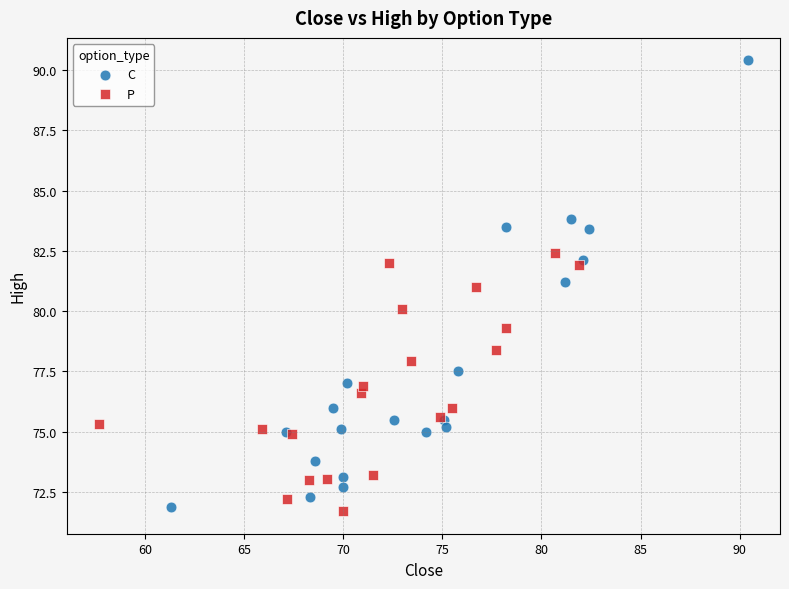

Which series contains the lowest Y value?

P